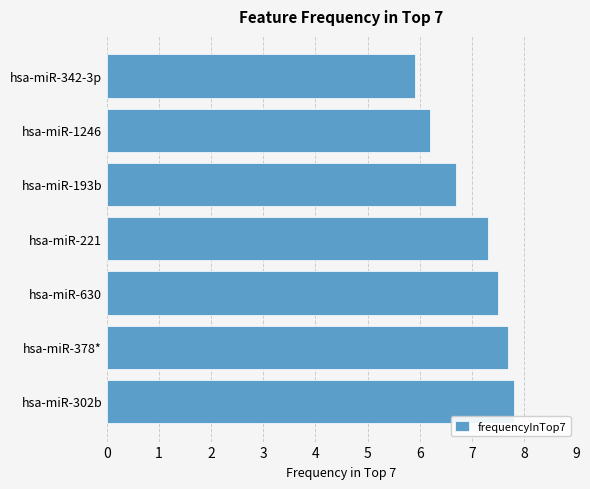

What value does the data have at hsa-miR-630?

7.5